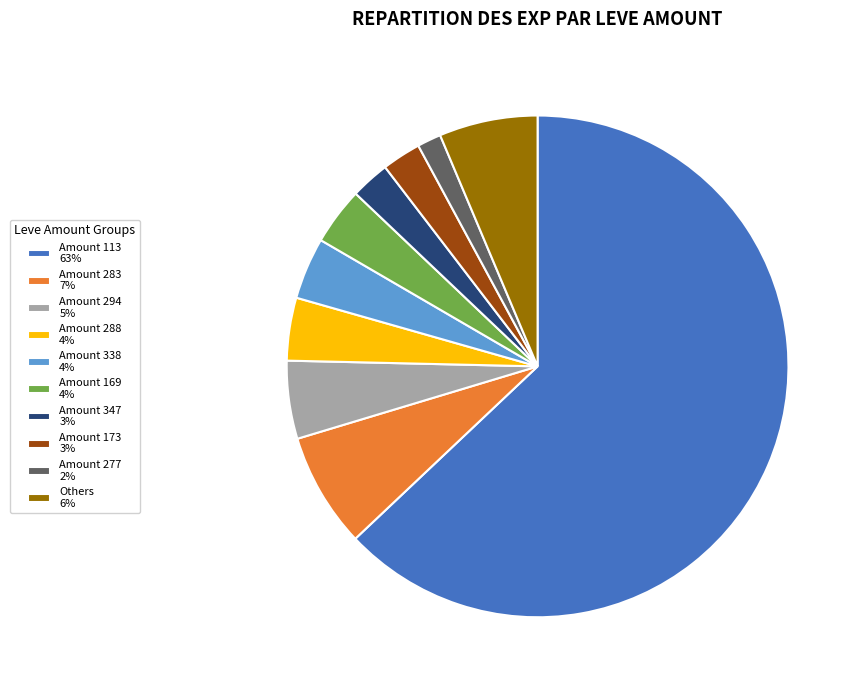

Which has a higher value, Amount 347 3% or Amount 113 63%?

Amount 113 63%